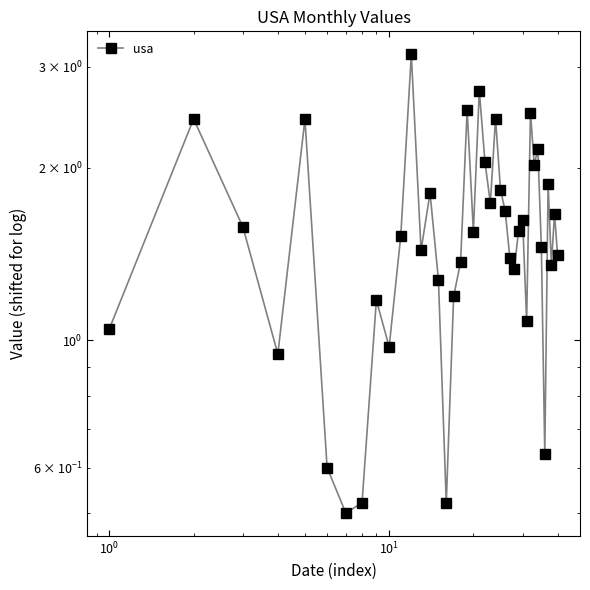

True or false: the data shows 2.3 at 19.

False